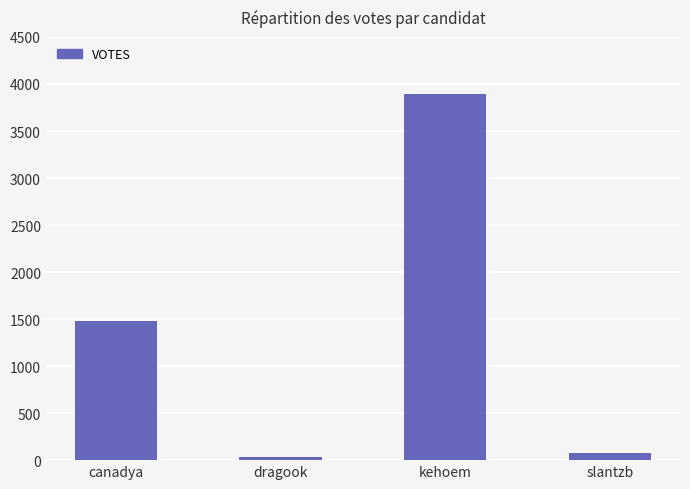

Reading left to right, transcribe all the data shown in this chart.

1478	34	3891	72